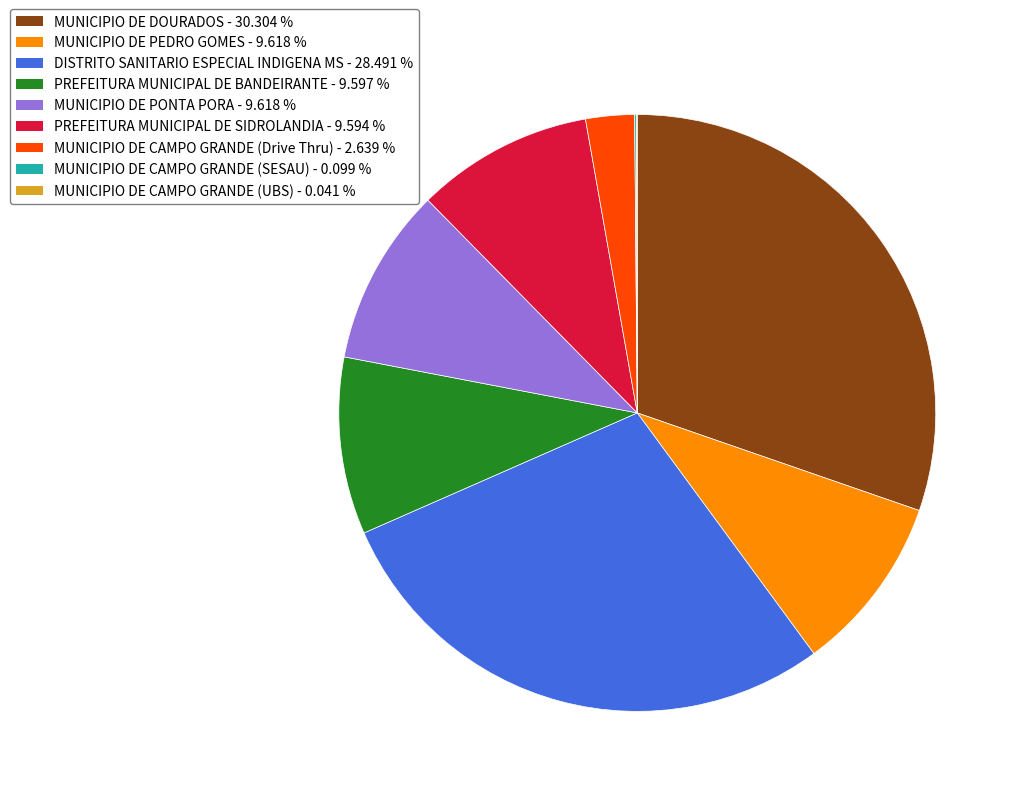

What is the ratio of the value at DISTRITO SANITARIO ESPECIAL INDIGENA MS to the value at MUNICIPIO DE PEDRO GOMES?

3.0